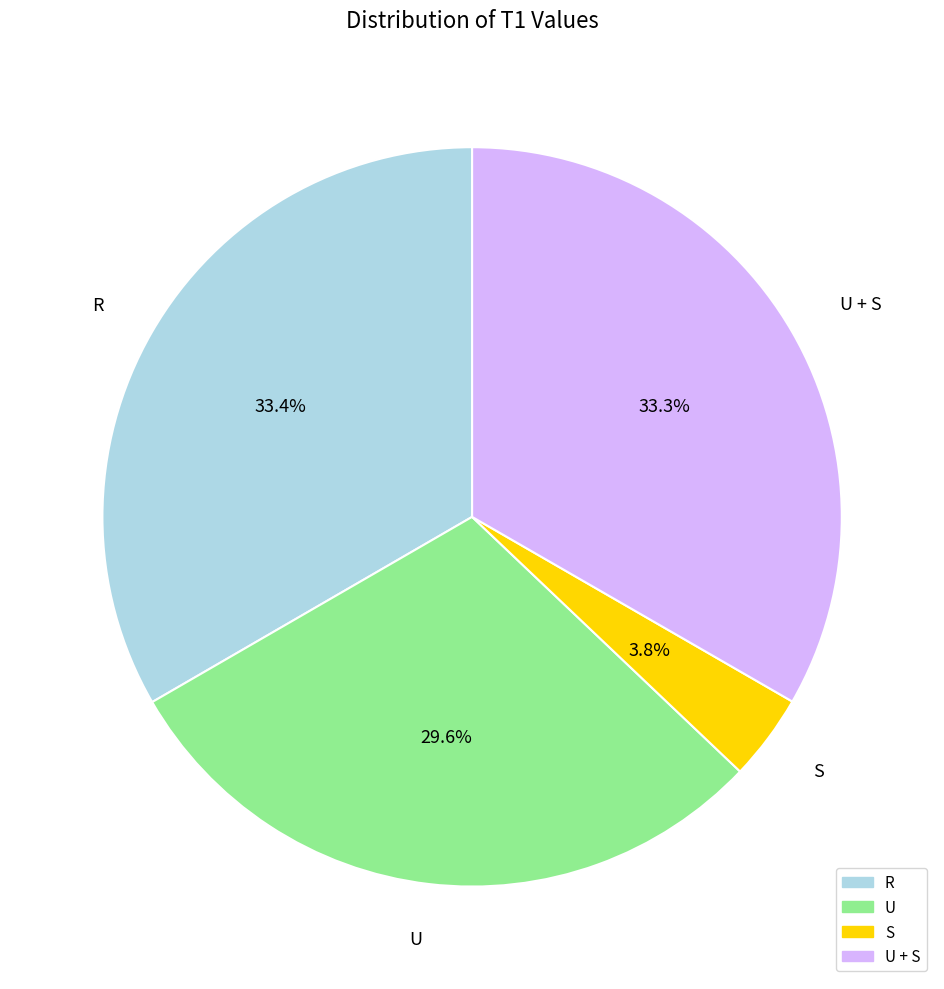

Which has a higher value, U + S or S?

U + S